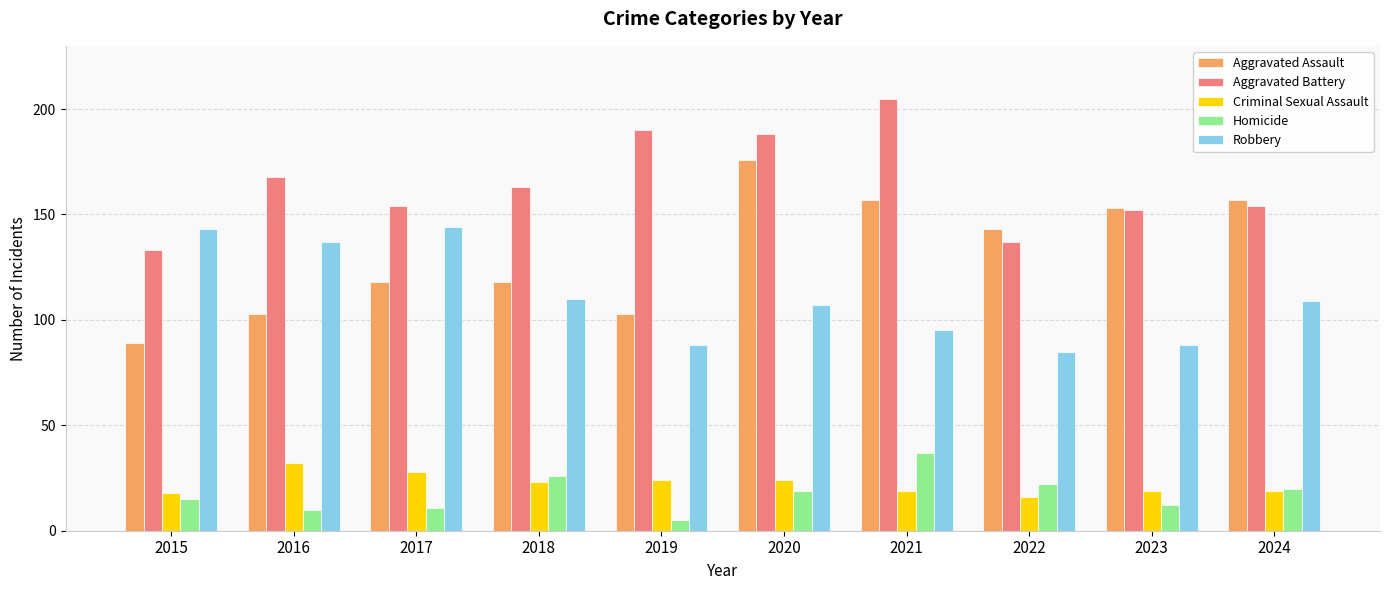

Between 2019 and 2023, which series saw the biggest shift?

Aggravated Assault